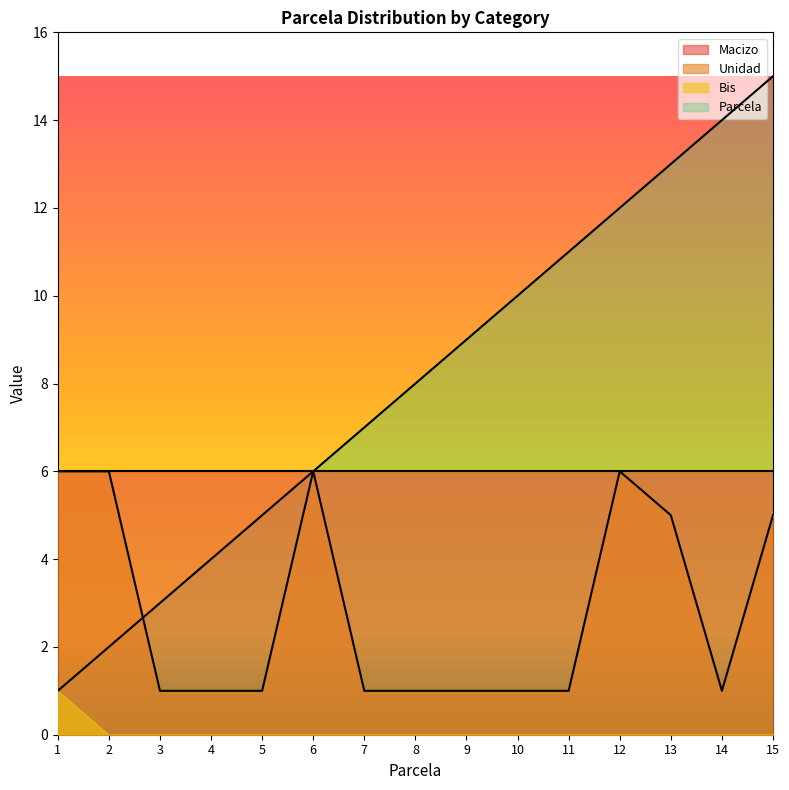

Which series has the largest range (max minus min)?

Parcela